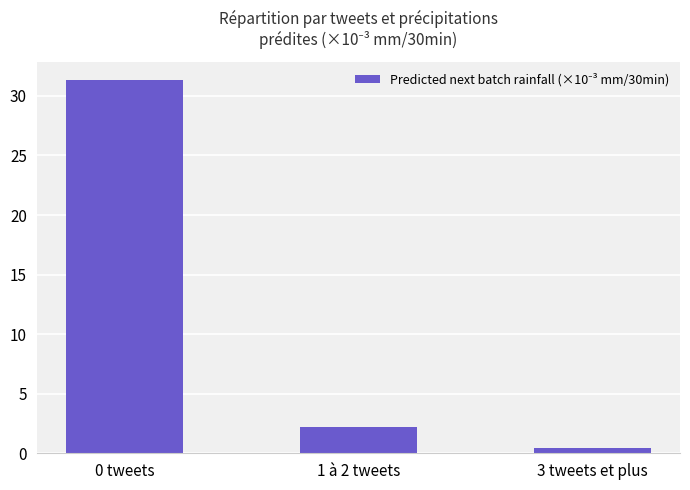

How many data points does each series have?

3